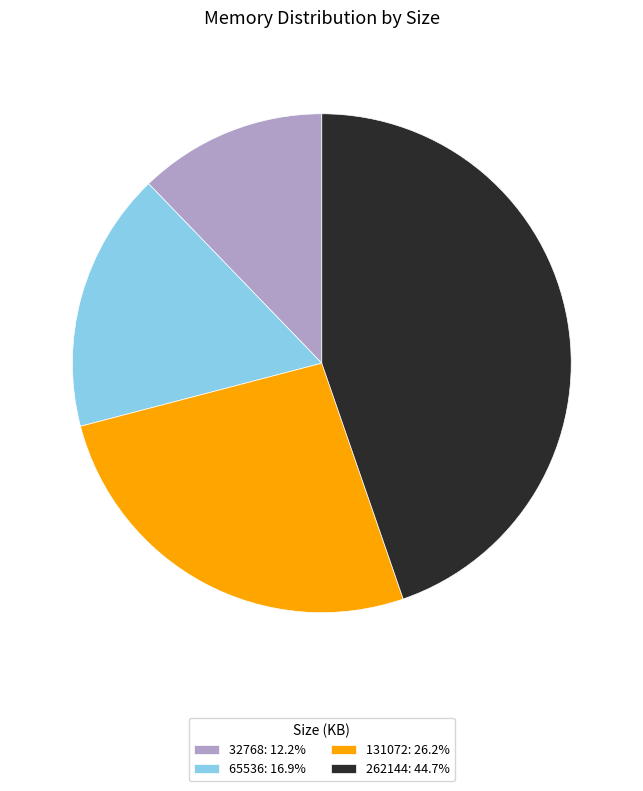

Combined, do 65536: 16.9% and 32768: 12.2% account for over 50%?

No